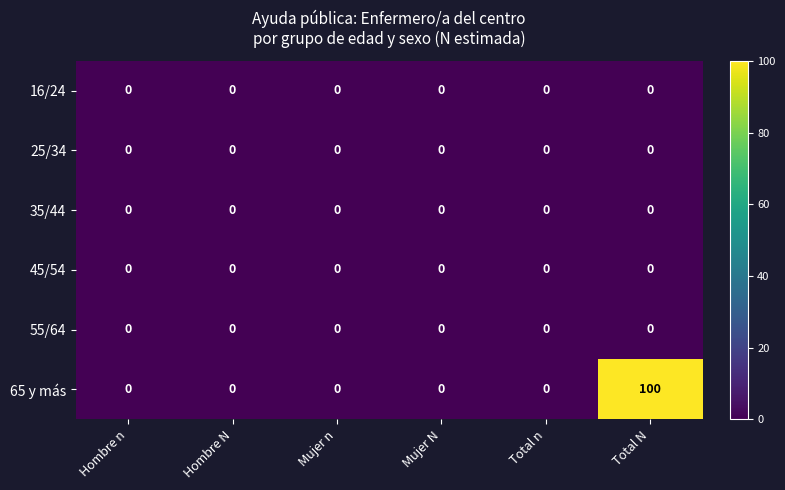

True or false: 55/64 has a value of 0 at Mujer N.

True